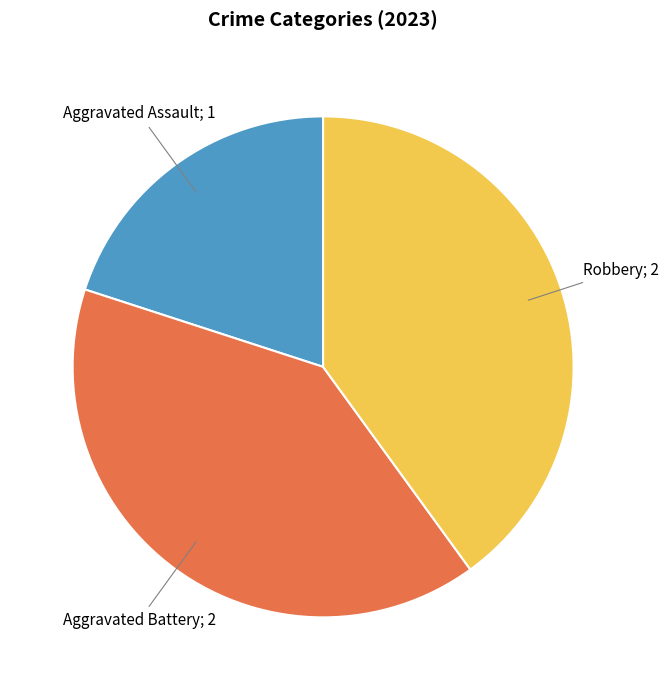

Is there a majority slice in this chart?

No